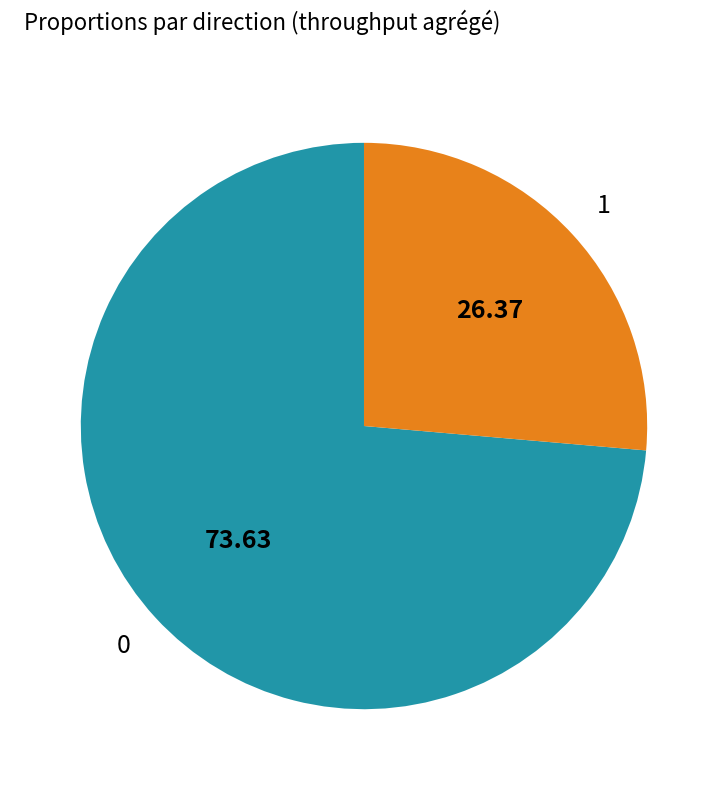

Is there any slice that represents more than half of the pie?

Yes